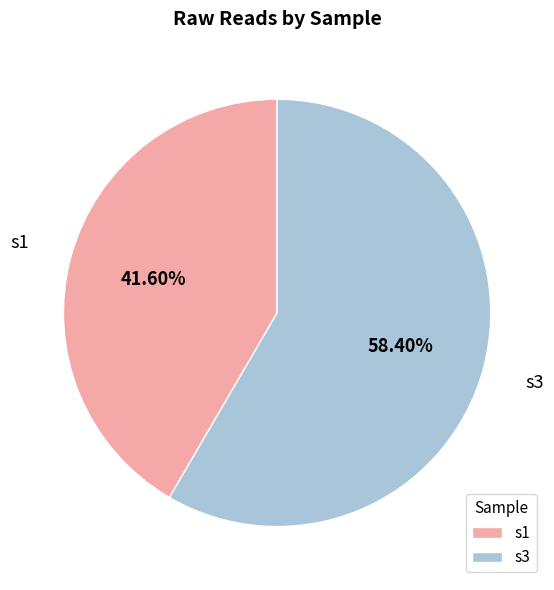

Between s1 and s3, which is larger?

s3